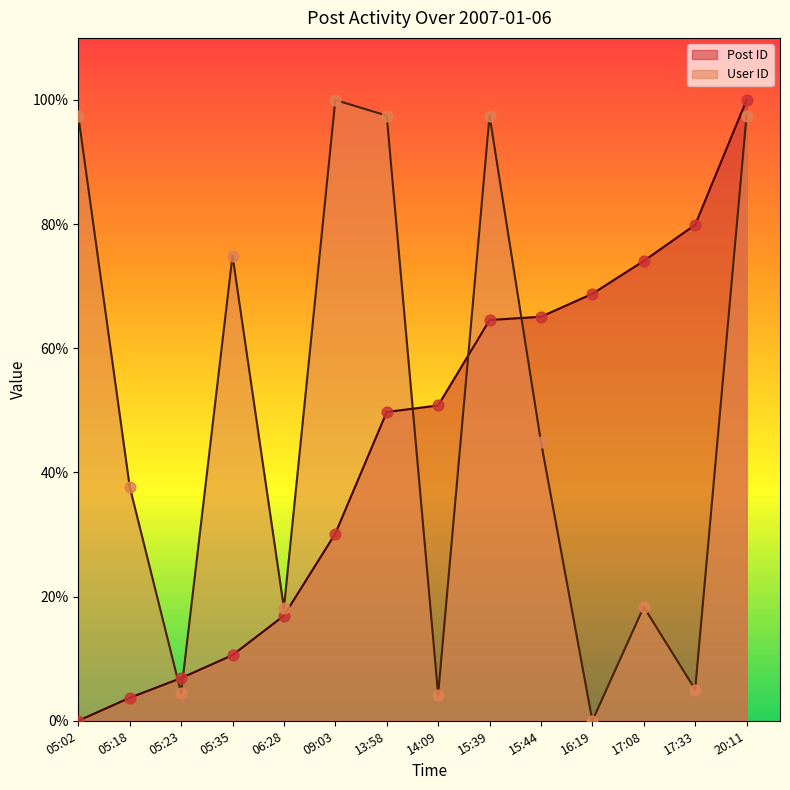

Which series reaches the minimum Y coordinate?

Post ID